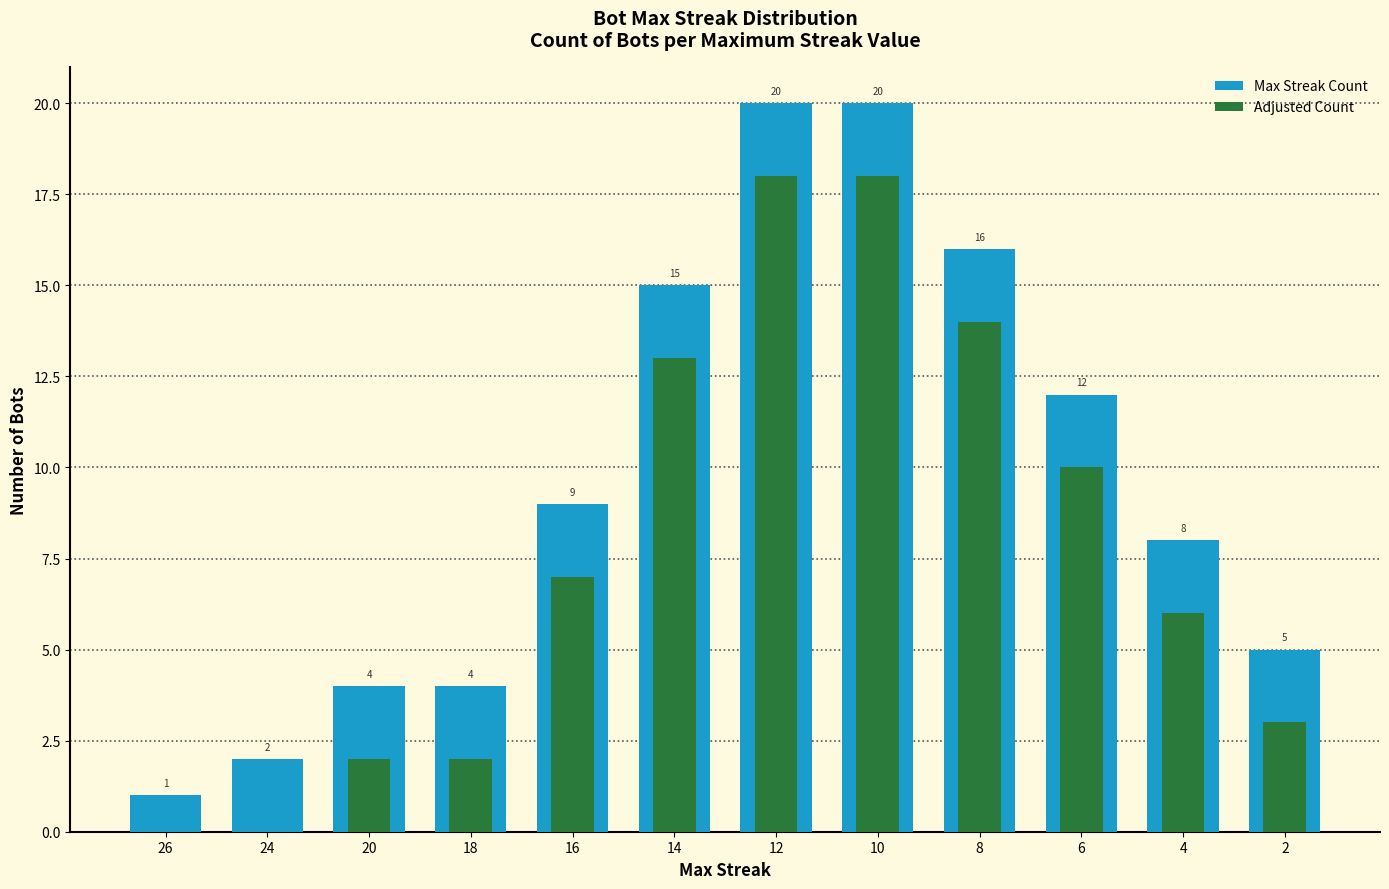

What is the total value across all series at 14?

28